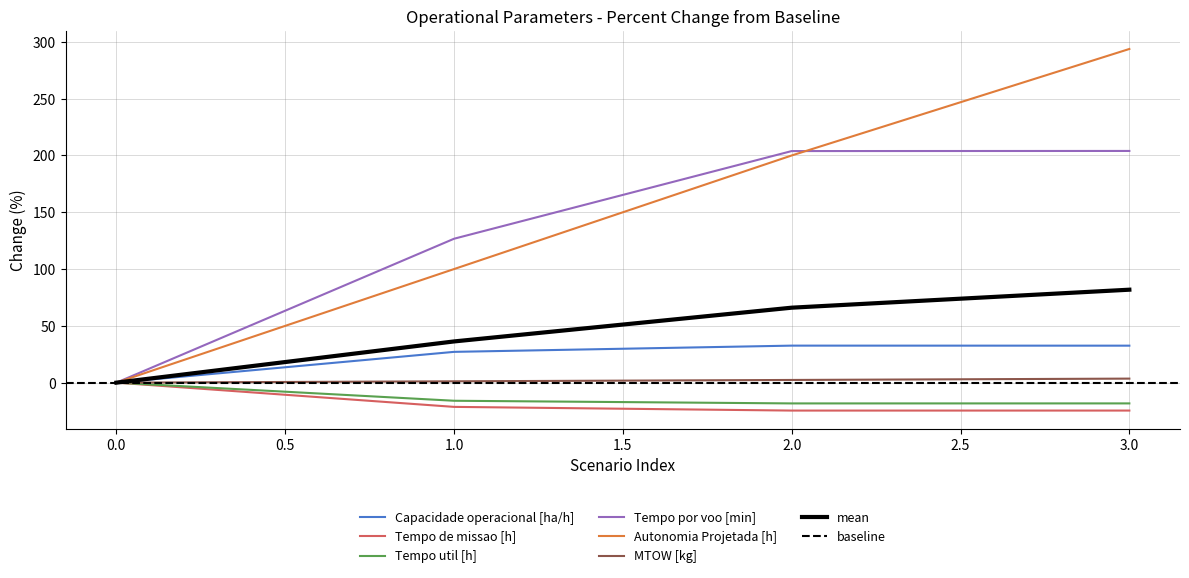

At how many categories does at least one series exceed -12?

4